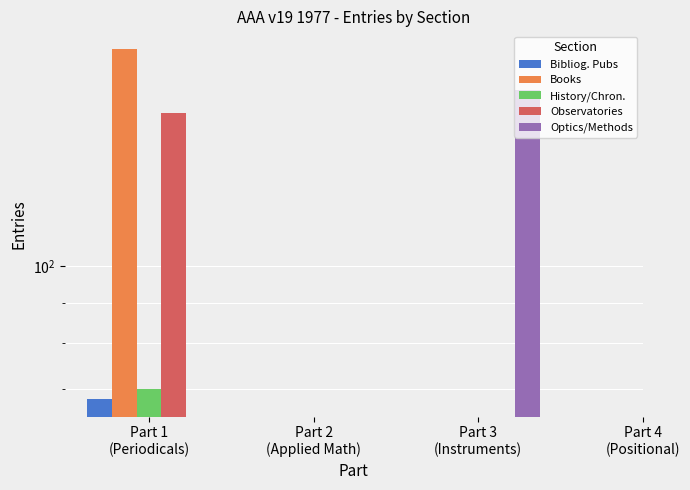

What is the maximum value for Observatories?

156.0